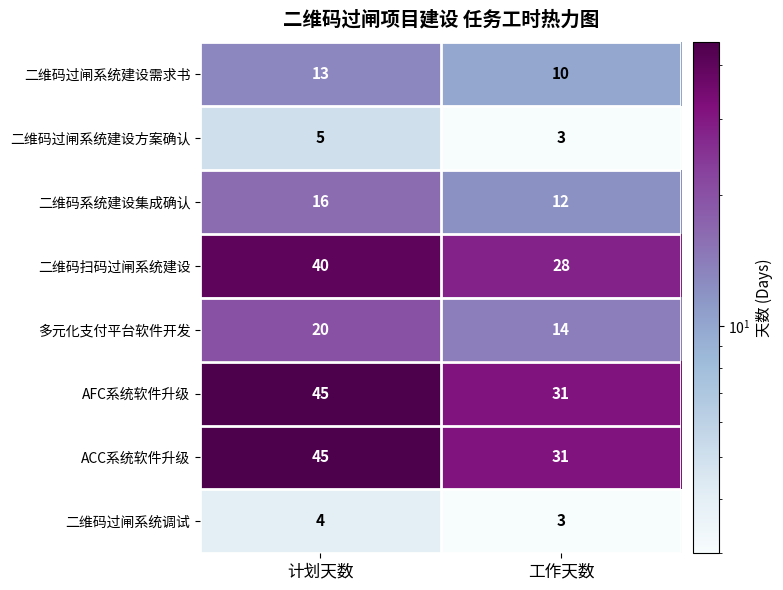

Rank the categories by 二维码过闸系统建设需求书 value from highest to lowest.

计划天数, 工作天数